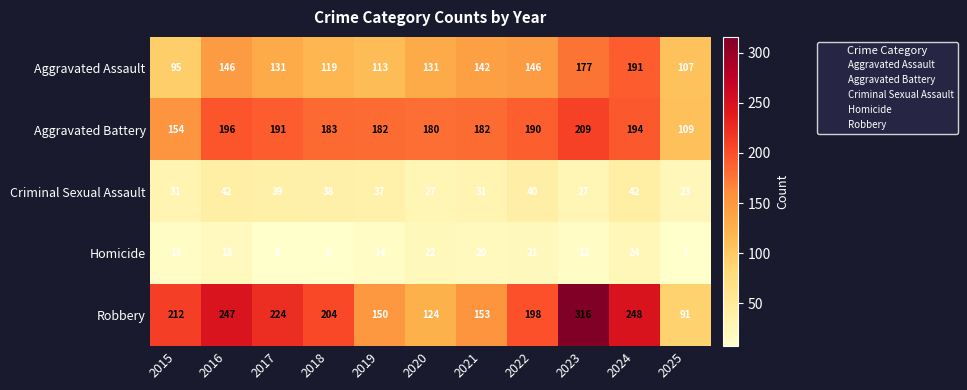

Where does the Criminal Sexual Assault series first go above 37?

2016